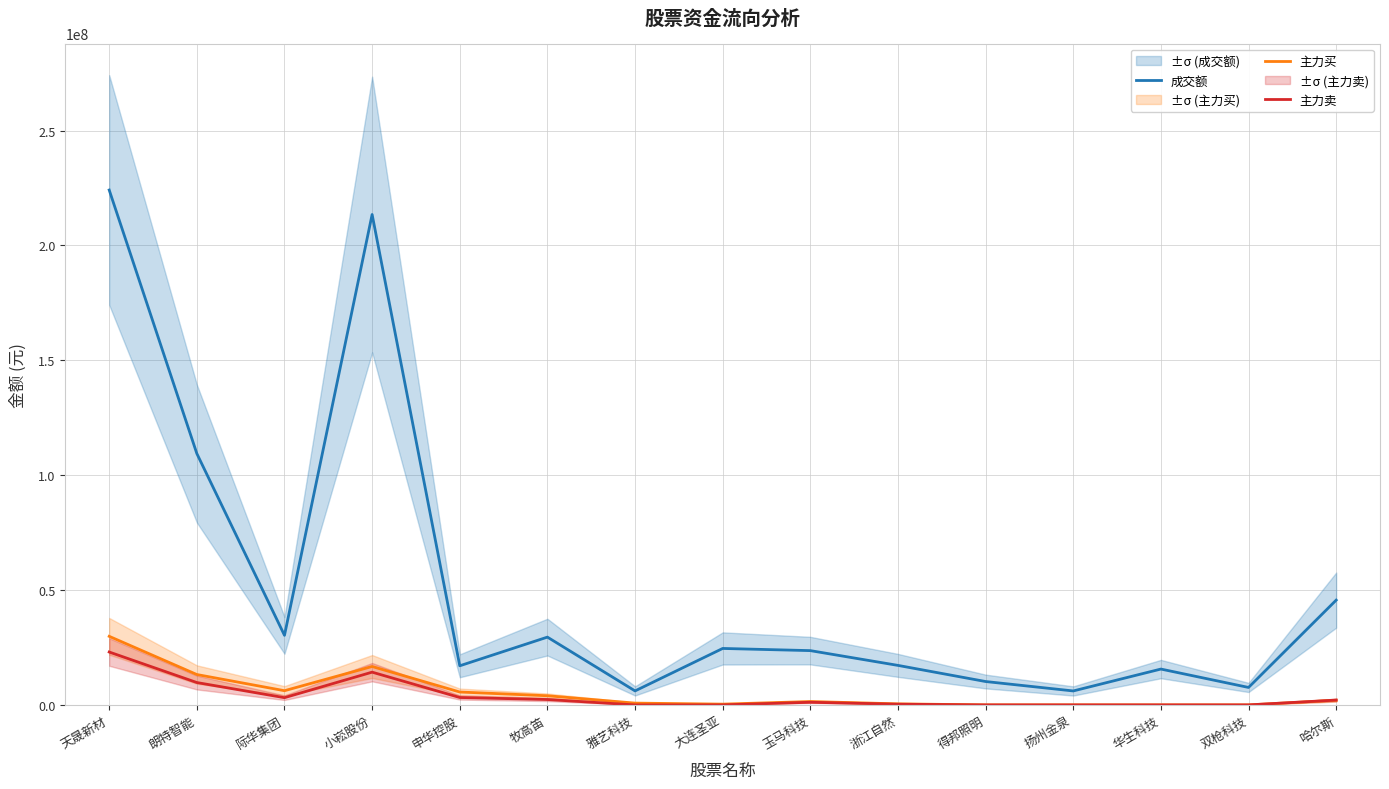

The value of 主力卖 at 朗特智能 is 9733973. True or false?

True